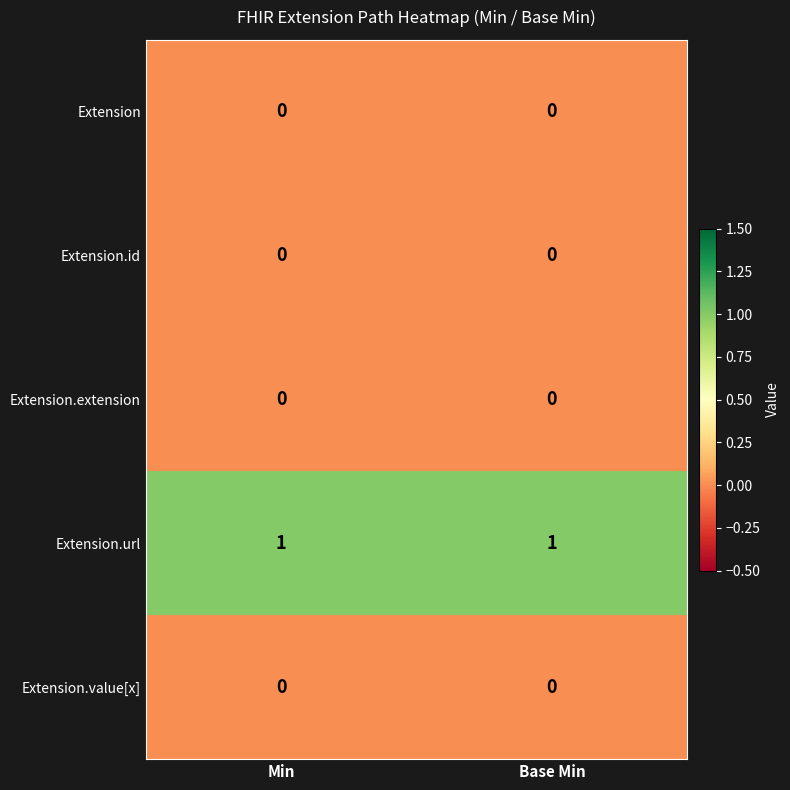

At how many categories does at least one series exceed 0?

2